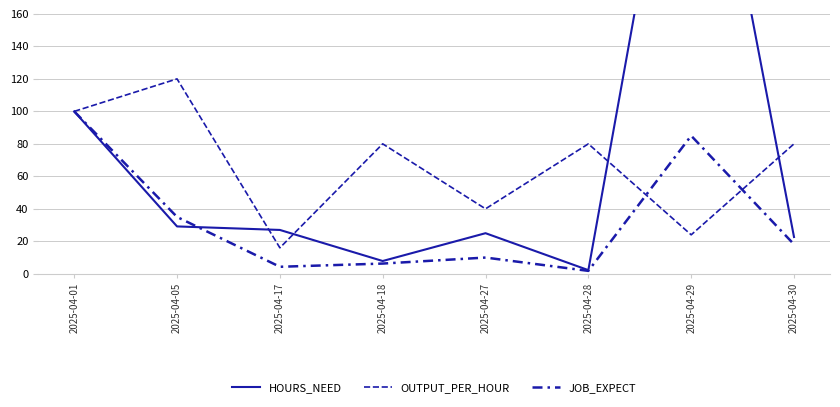

Count the OUTPUT_PER_HOUR values in the range 40 to 100.

5